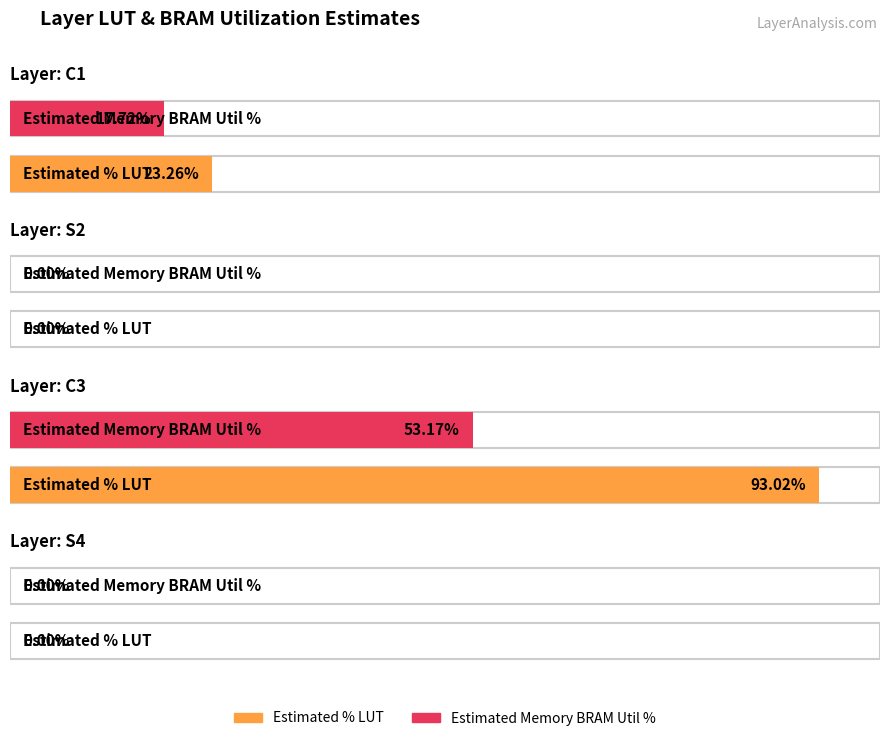

What is the highest value of the Estimated Memory BRAM Util % series?

53.2